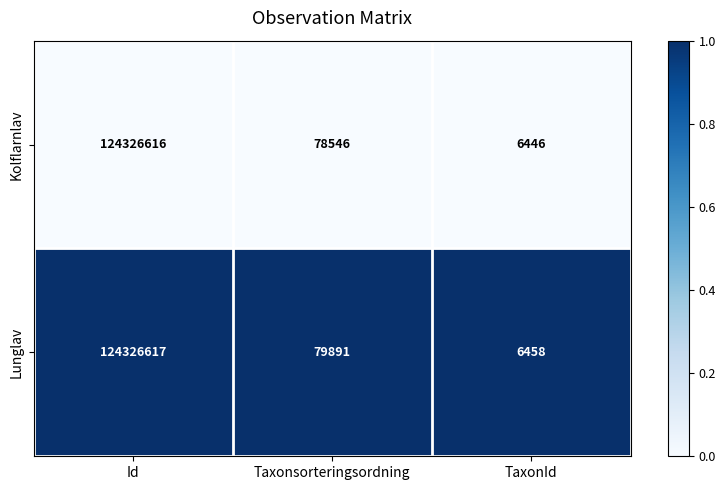

What is the total value across all series at TaxonId?

12904